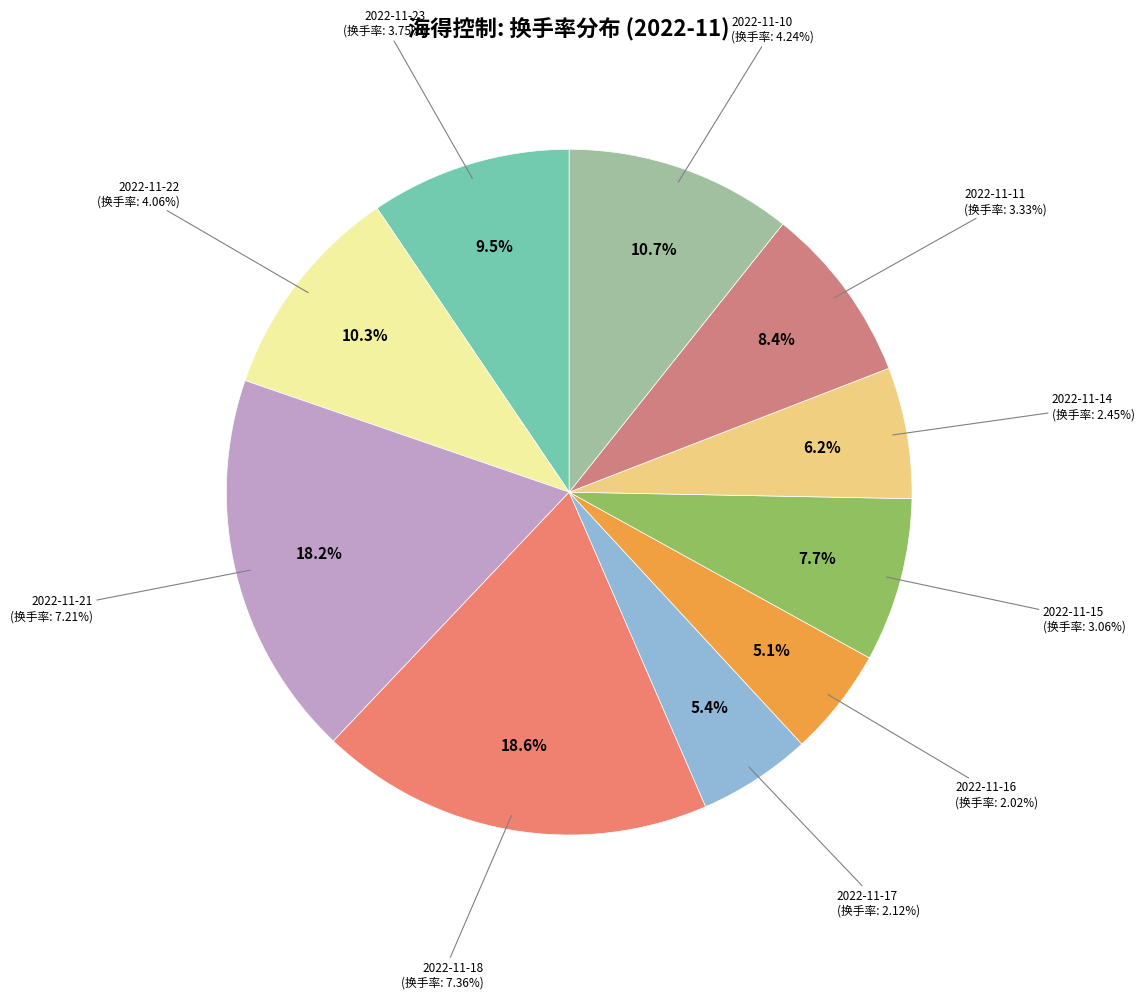

To the nearest percent, what percentage of the pie is 2022-11-14?

6%